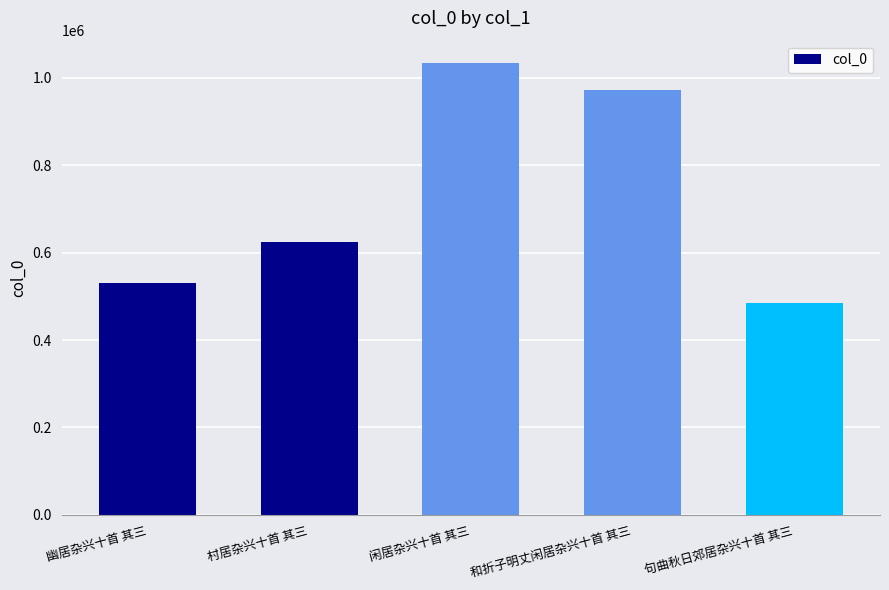

Reading left to right, transcribe all the data shown in this chart.

530096	623906	1032953	972834	484348